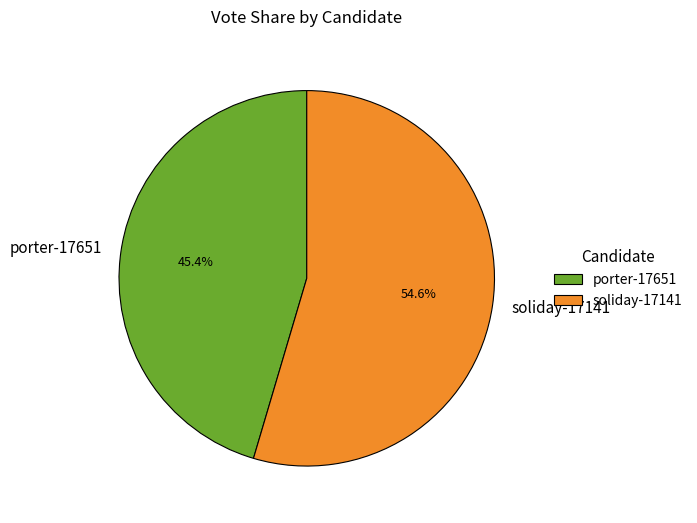

Combined, do porter-17651 and soliday-17141 account for over 50%?

Yes